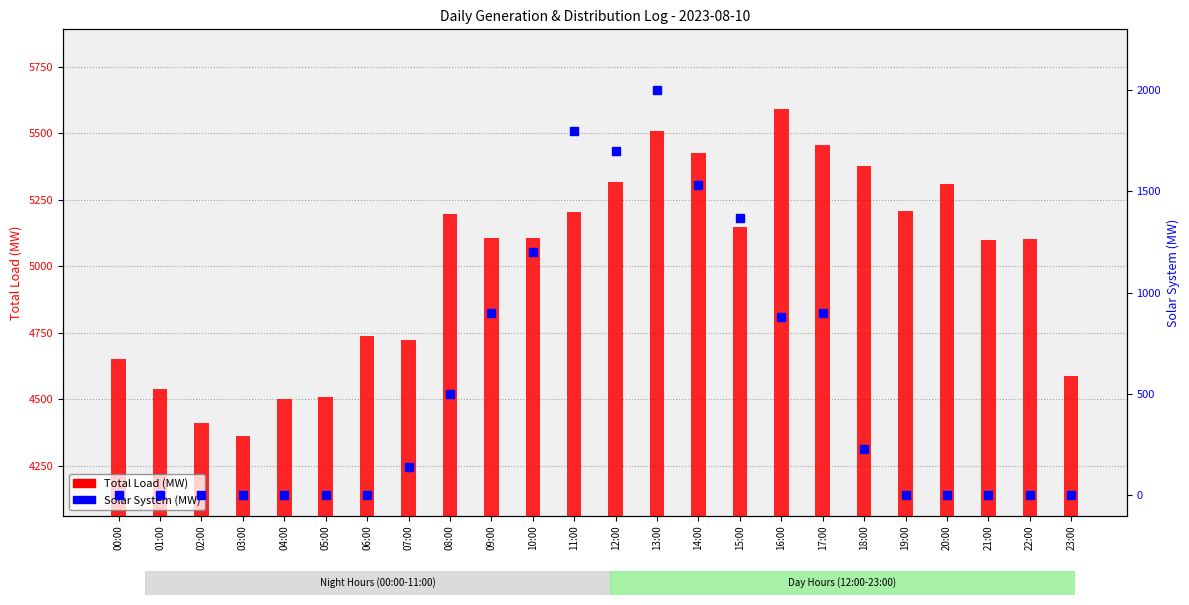

What is the label of the 1st bar from the left?

00:00